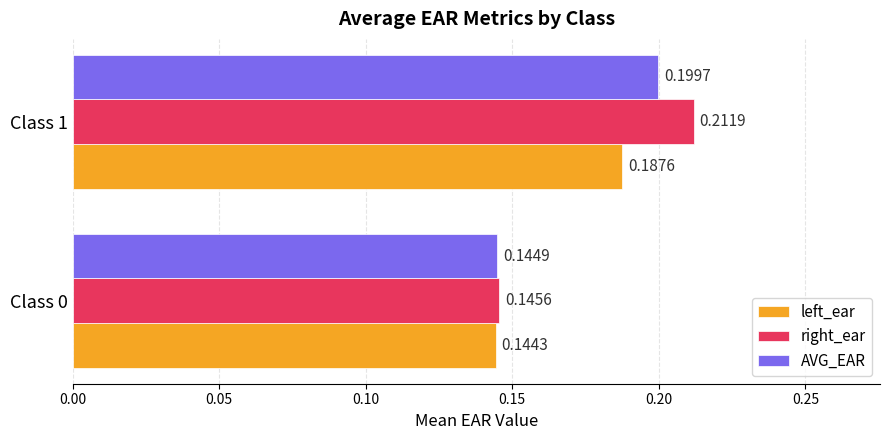

What is the sum of the right_ear values at Class 1 and Class 0?

0.4